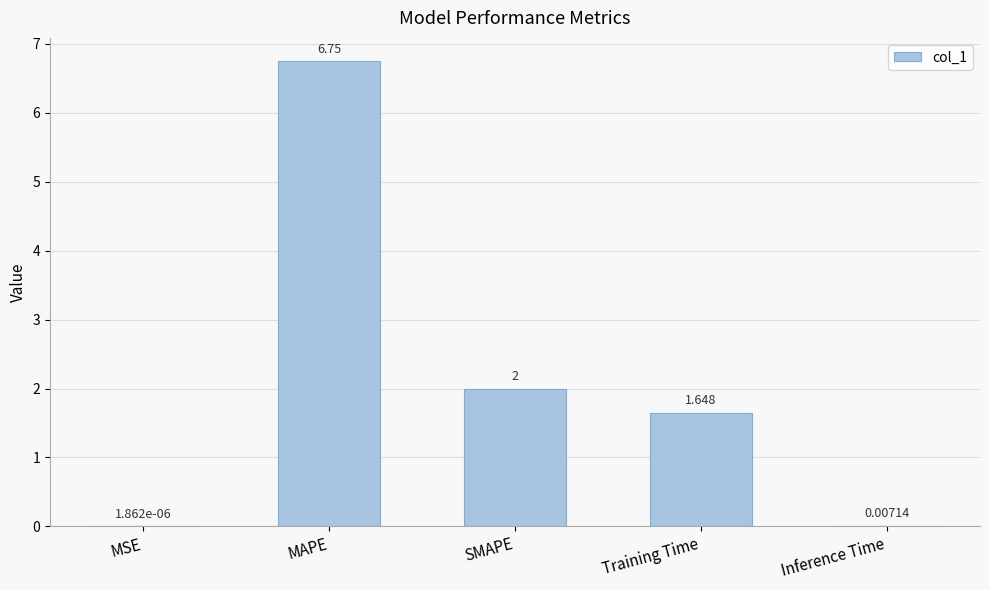

Where is the data nearest to the value 3?

SMAPE